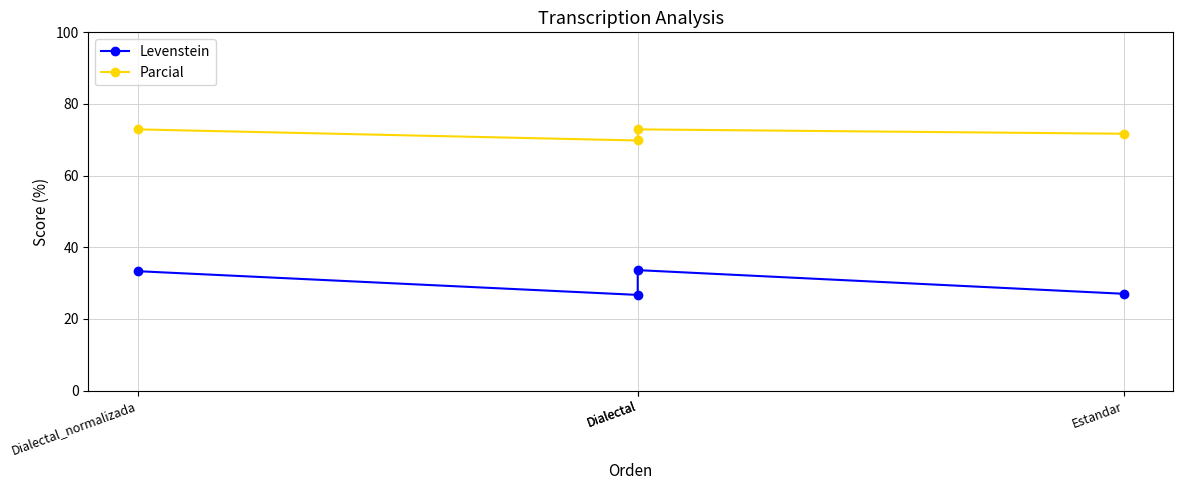

True or false: Levenstein and Parcial intersect in this chart.

False